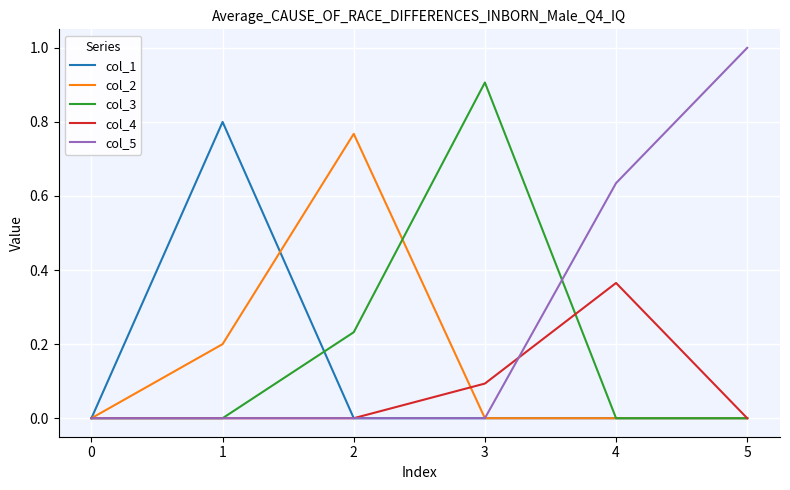

Is the value of col_5 at 4 greater than the value of col_3 at 3?

No